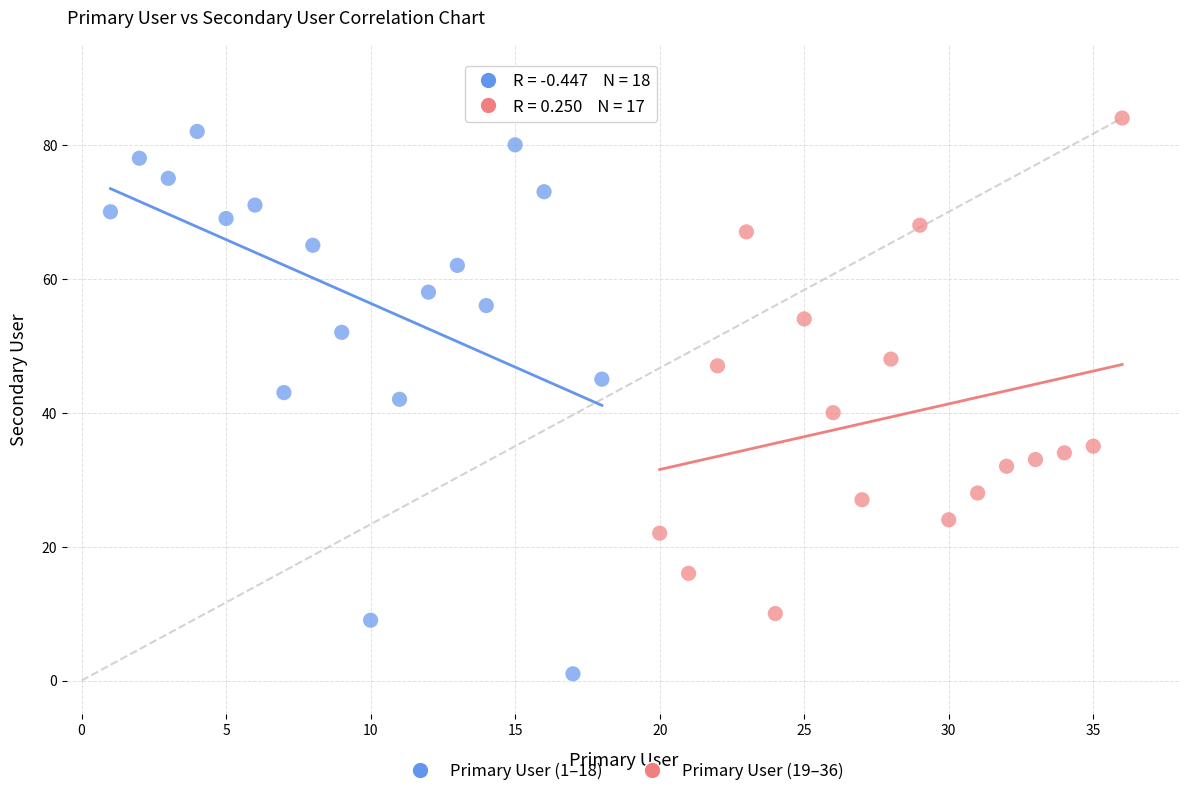

What are all the series names shown in the legend?

Primary User (1–18), Primary User (19–36)